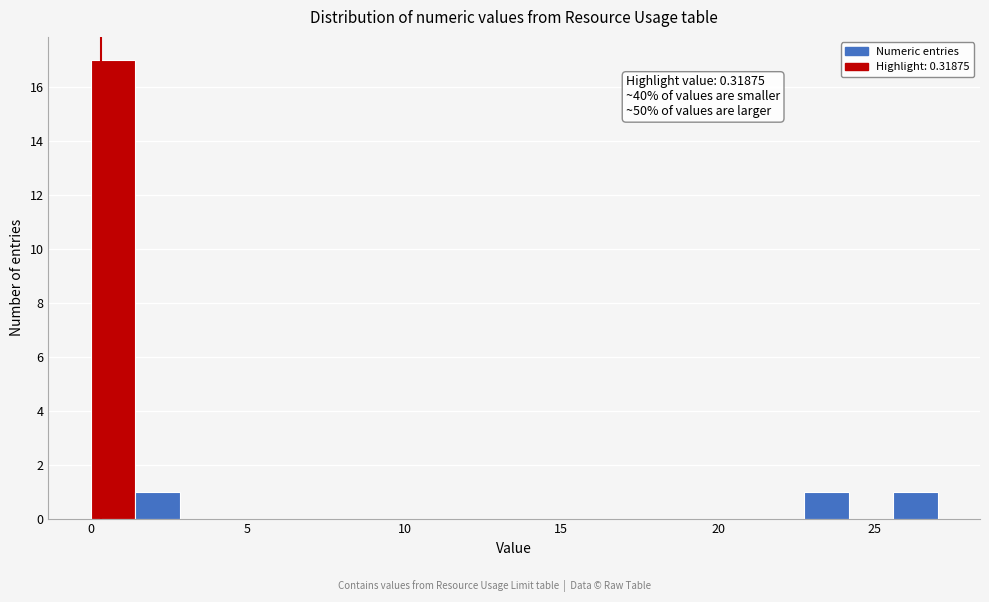

Around what value on the x-axis is the tallest bar? Give the approximate position of its centre, as read against the axis.

0.5